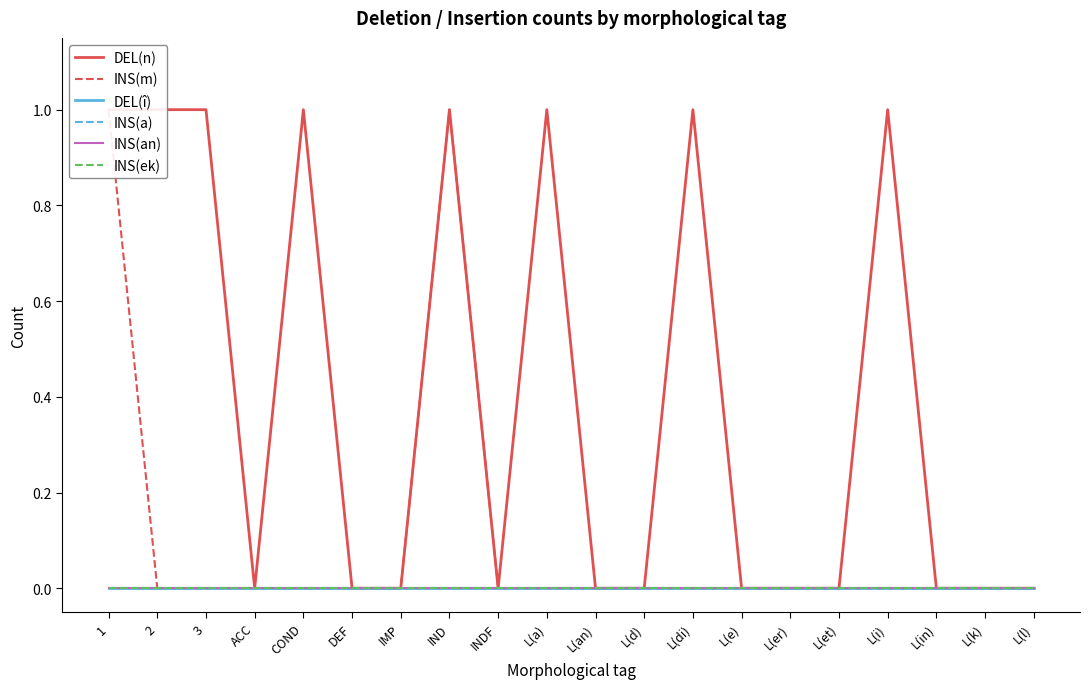

How many series are shown in this chart?

6